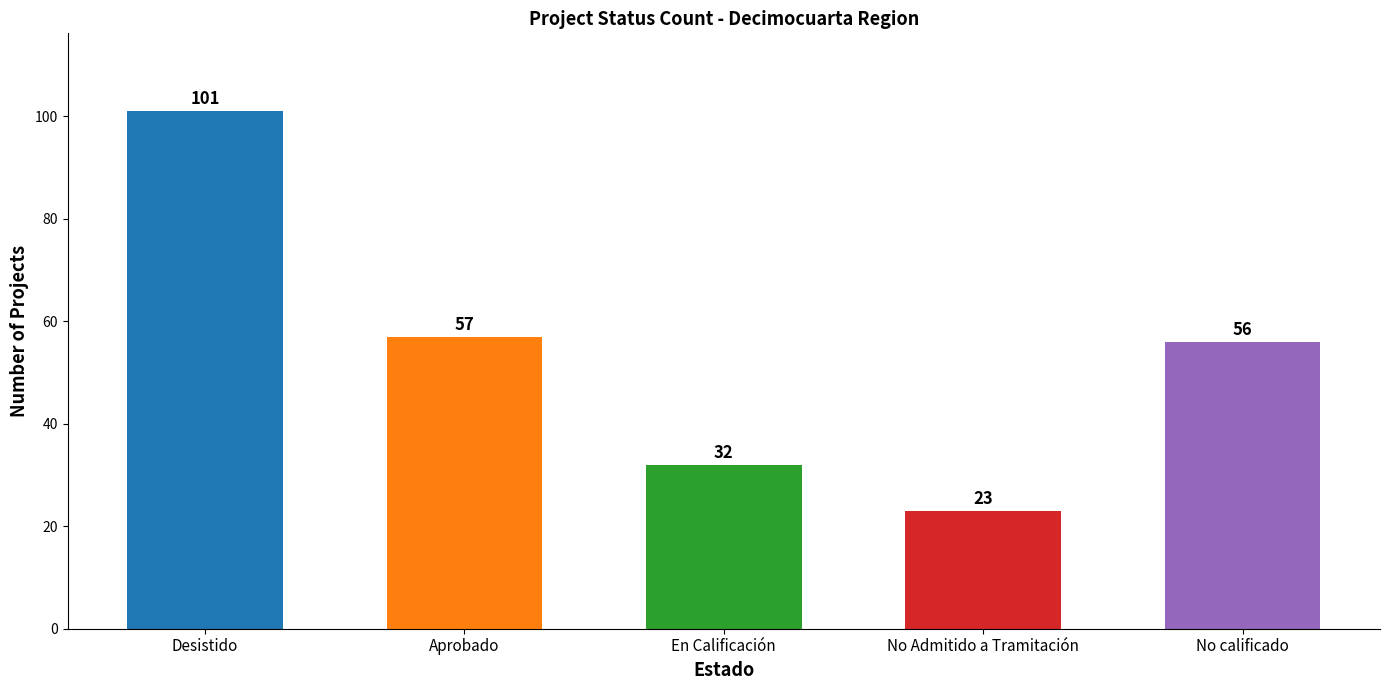

Does the chart contain any negative values?

No